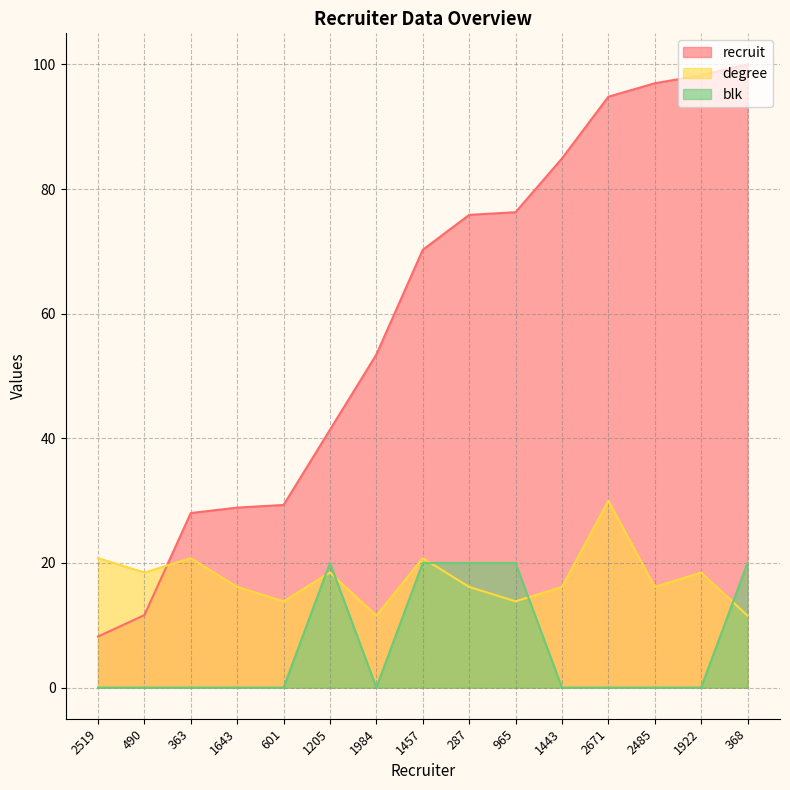

What is the difference between the highest and lowest values at 287?

59.7